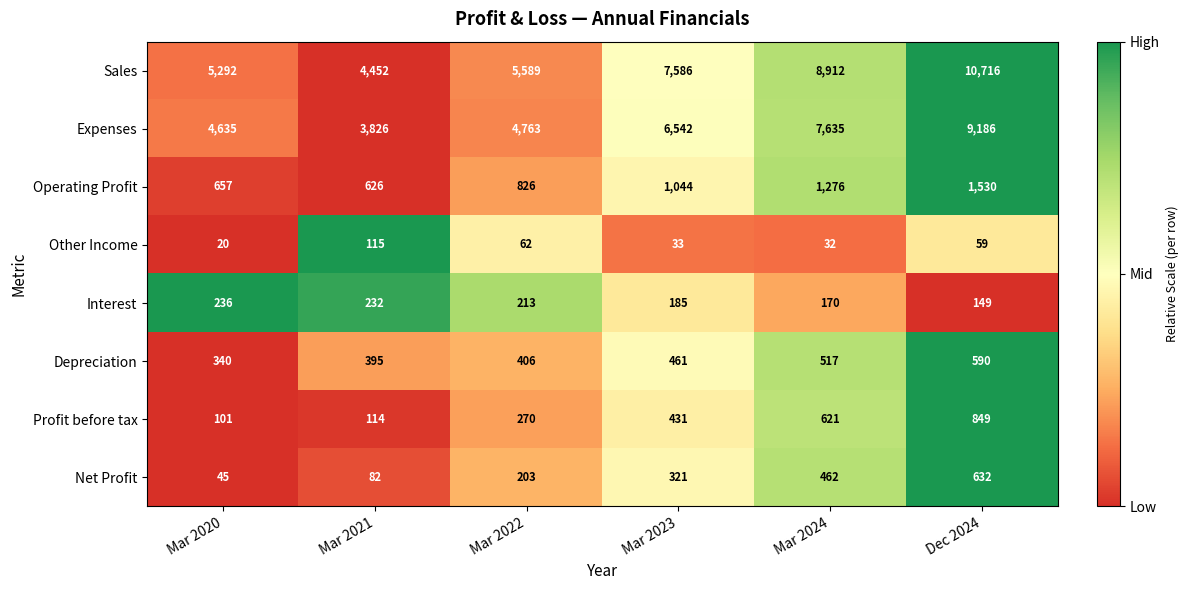

At which category is the sum across all series the highest?

Dec 2024